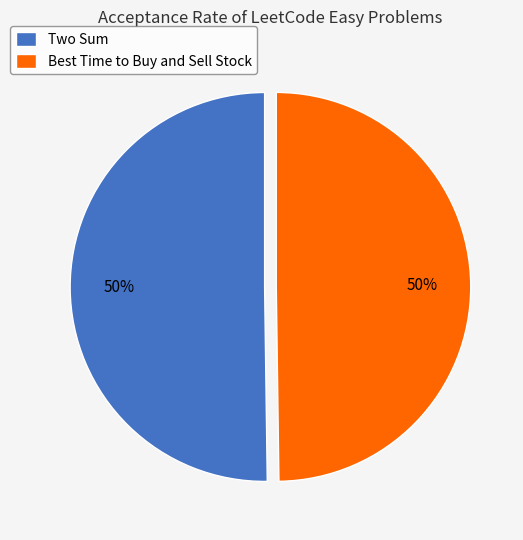

To the nearest percent, what is the combined percentage of Two Sum and Best Time to Buy and Sell Stock?

100%